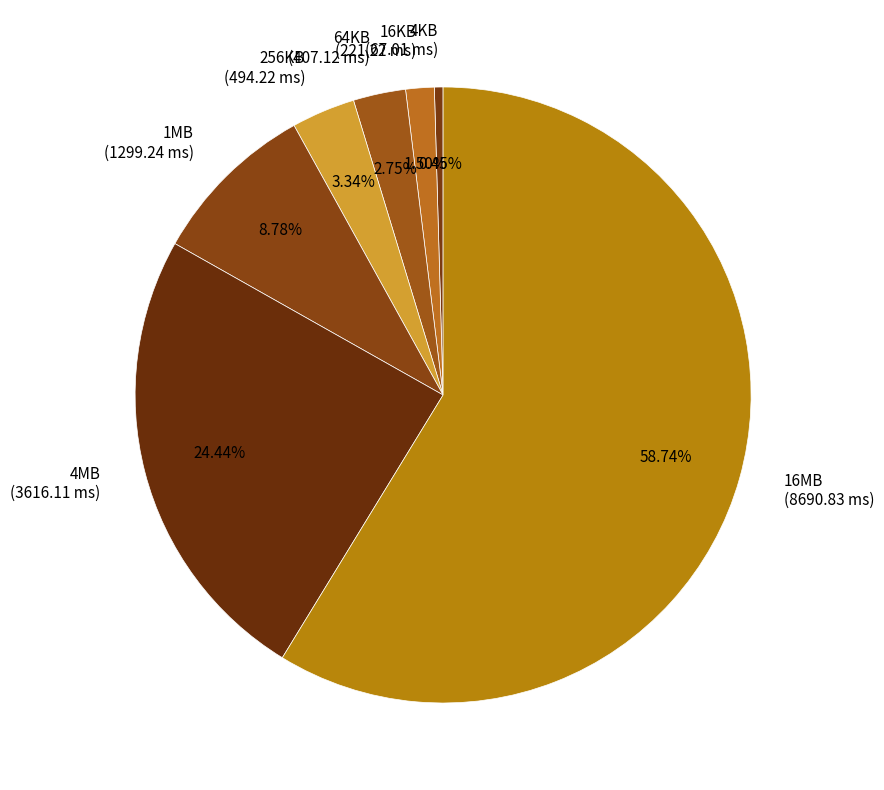

How many segments does this pie chart have?

7